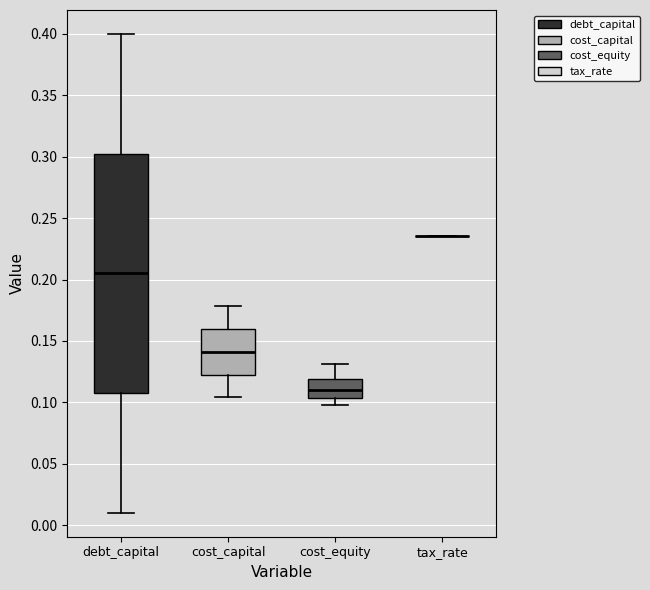

Reading left to right, transcribe this box plot: for each box, give where its median line is, the range the box spans, and where its two whiskers end, as read against the y-axis. The values are not printed on the chart, so give them approximately, as read against the axis.

debt_capital: median 0.205, box 0.110 to 0.305, whiskers 0.010 to 0.400
cost_capital: median 0.140, box 0.125 to 0.160, whiskers 0.105 to 0.180
cost_equity: median 0.110, box 0.105 to 0.120, whiskers 0.100 to 0.130
tax_rate: box collapsed to a line at 0.235, whiskers 0.235 to 0.235